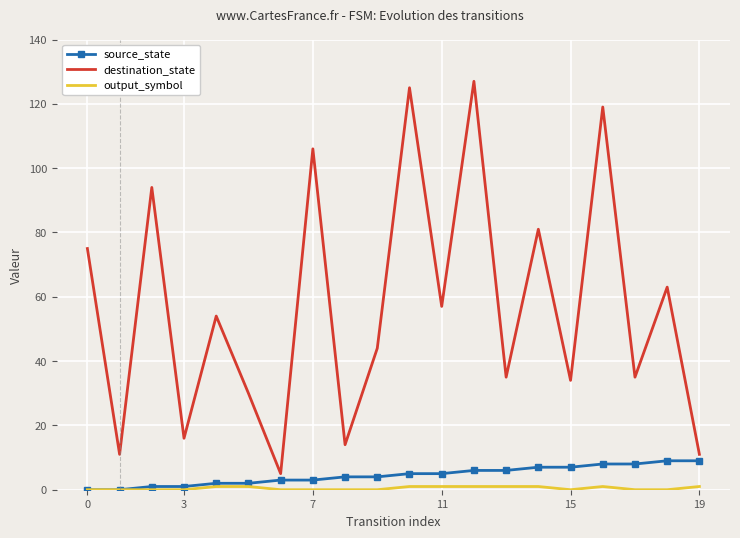

Which series has the largest total across all categories?

destination_state